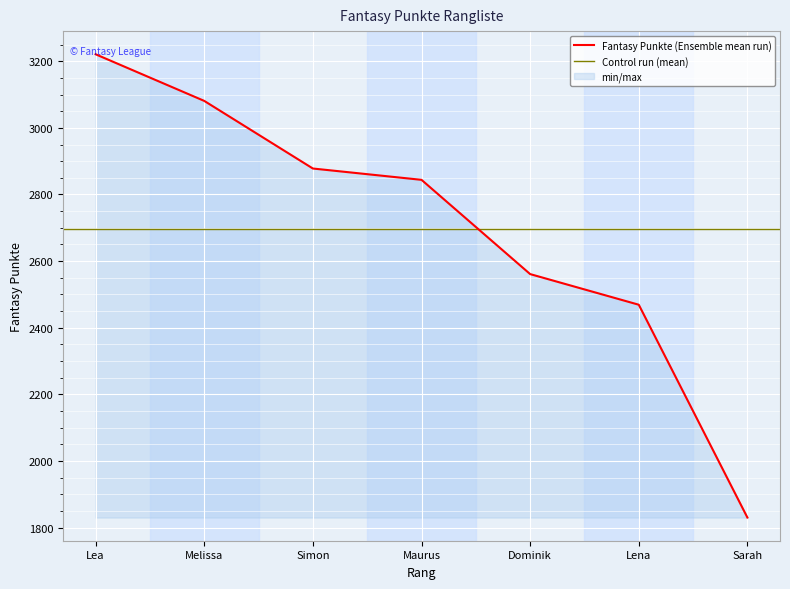

The value at Melissa is 3081. True or false?

True